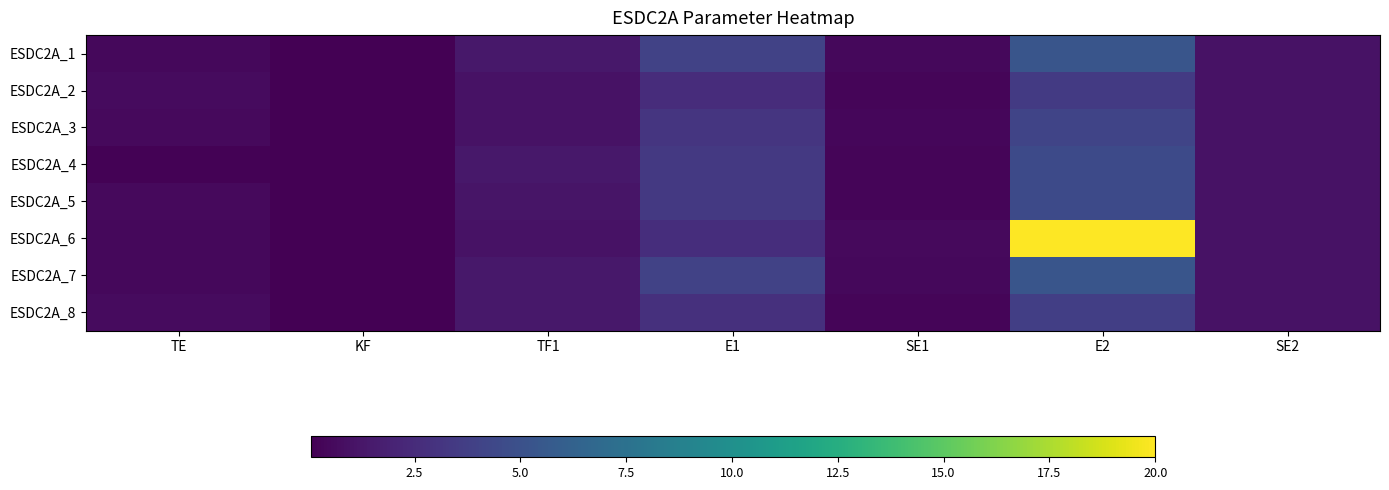

Reading left to right, what are all the values shown in this chart?

ESDC2A_1: TE=0.5	KF=0.1	TF1=1.3	E1=4.0	SE1=0.5	E2=5.3	SE2=1.0
ESDC2A_2: TE=0.6	KF=0.1	TF1=1.0	E1=2.6	SE1=0.4	E2=3.5	SE2=1.0
ESDC2A_3: TE=0.5	KF=0.1	TF1=1.0	E1=3.1	SE1=0.4	E2=4.1	SE2=1.0
ESDC2A_4: TE=0.1	KF=0.1	TF1=1.3	E1=3.4	SE1=0.3	E2=4.5	SE2=1.0
ESDC2A_5: TE=0.6	KF=0.1	TF1=1.2	E1=3.4	SE1=0.3	E2=4.5	SE2=1.0
ESDC2A_6: TE=0.5	KF=0.1	TF1=1.0	E1=2.6	SE1=0.5	E2=20.0	SE2=1.0
ESDC2A_7: TE=0.5	KF=0.1	TF1=1.3	E1=4.0	SE1=0.5	E2=5.3	SE2=1.0
ESDC2A_8: TE=0.6	KF=0.1	TF1=1.3	E1=2.8	SE1=0.3	E2=3.8	SE2=1.0